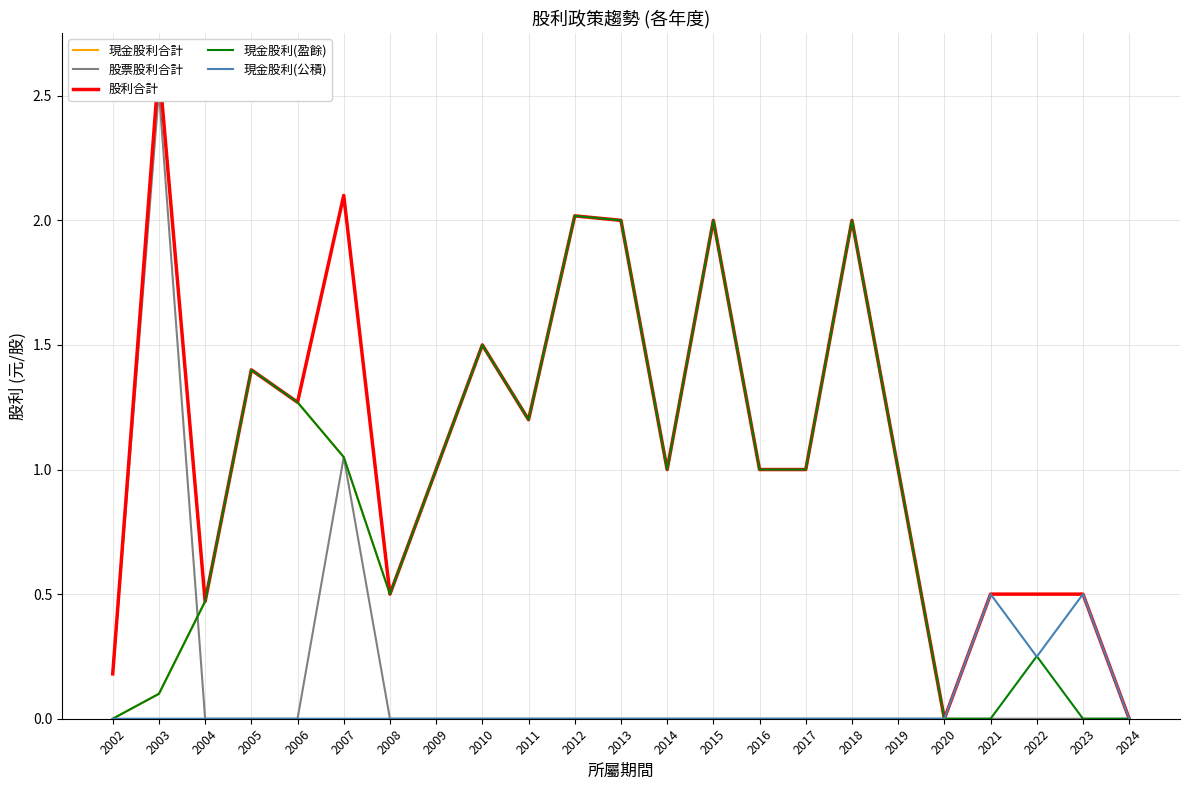

Which category has the highest value in the 現金股利(盈餘) series?

2012